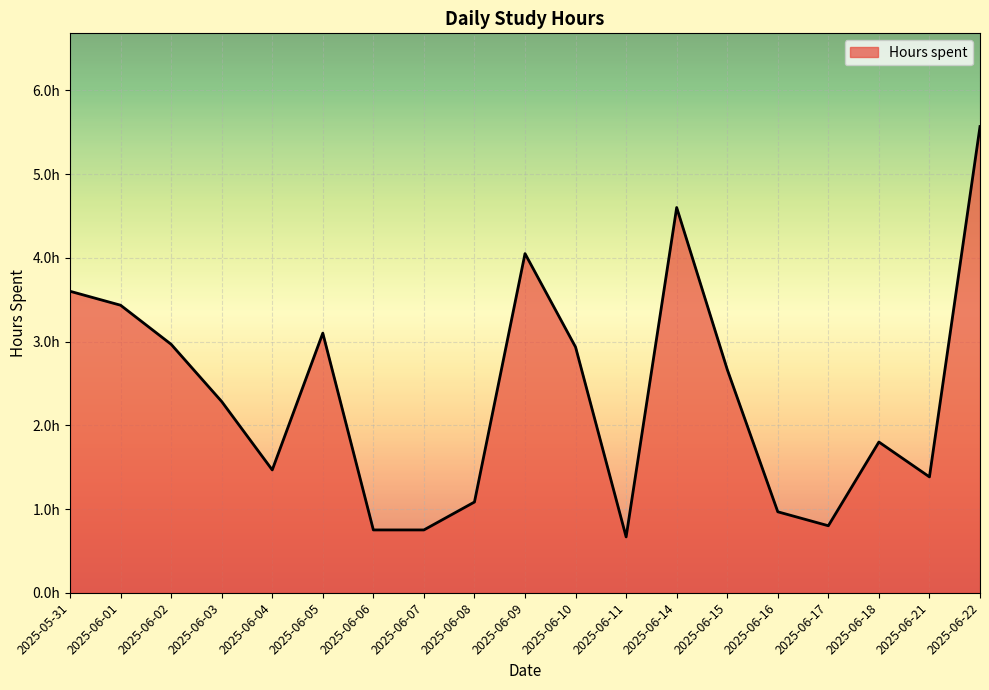

Is this an area chart (filled region under the line)?

Yes